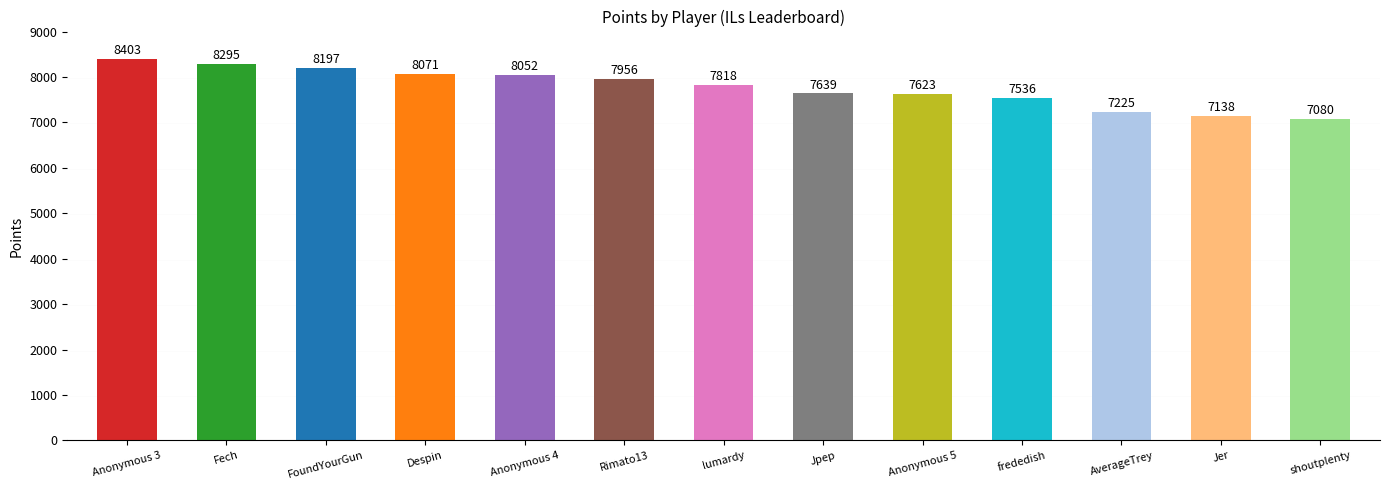

Count the number of data series in this chart.

1